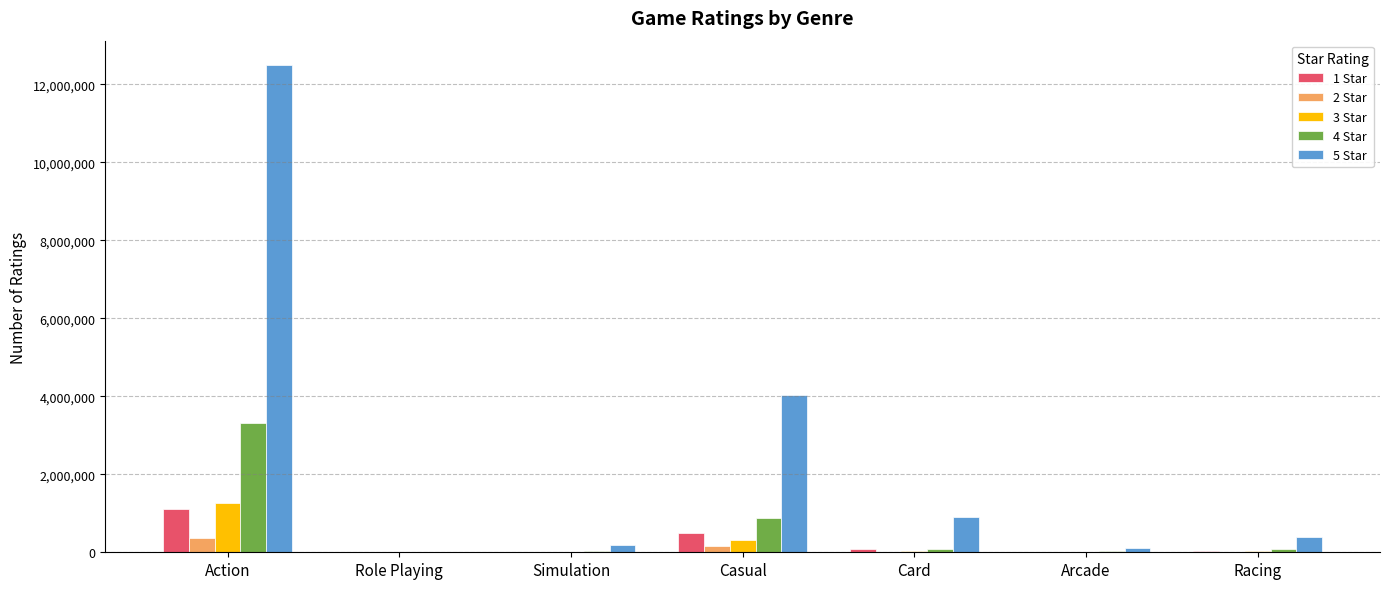

What is the sum of all 2 Star values?

569732